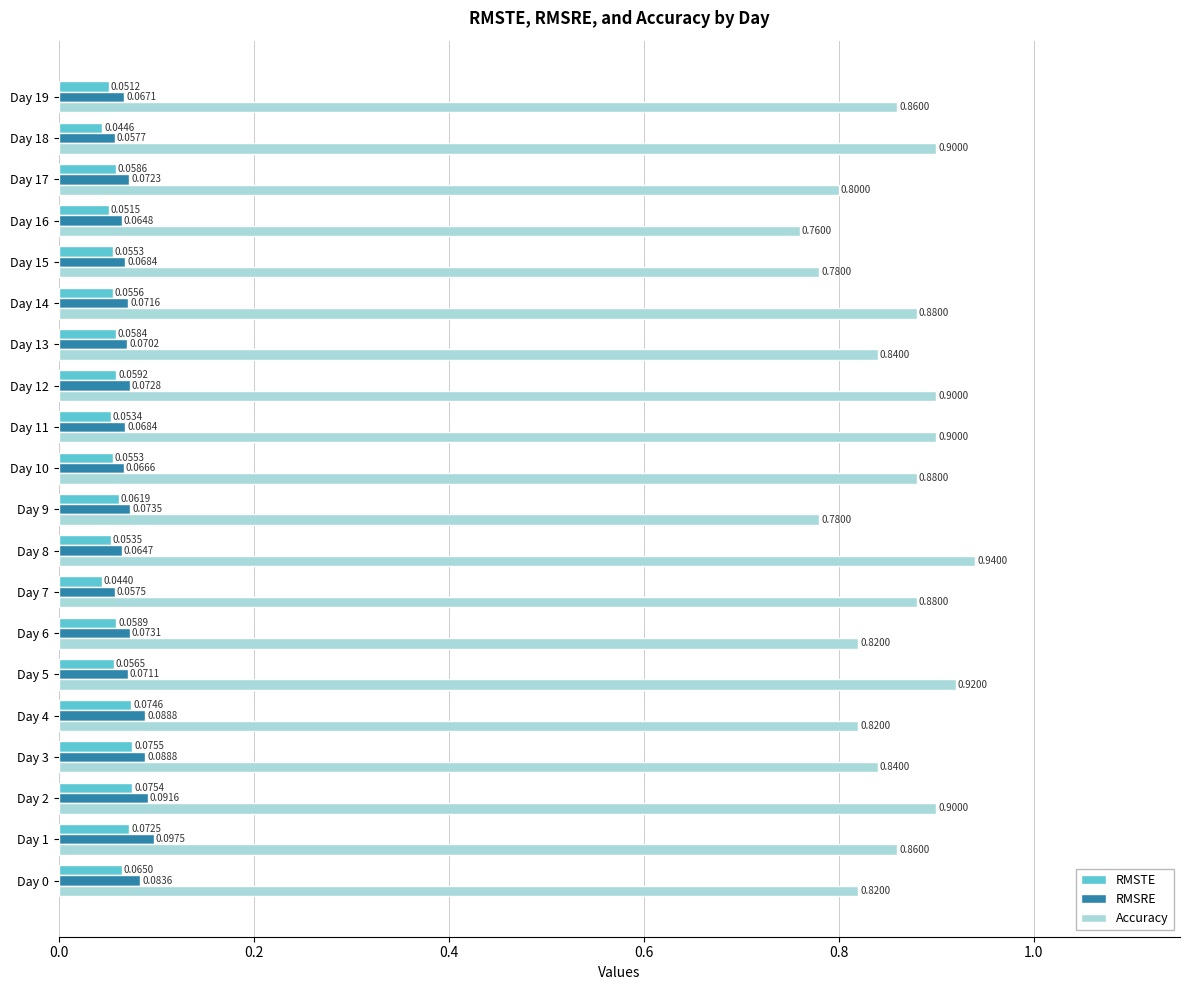

What is the maximum value shown in the chart?

0.9